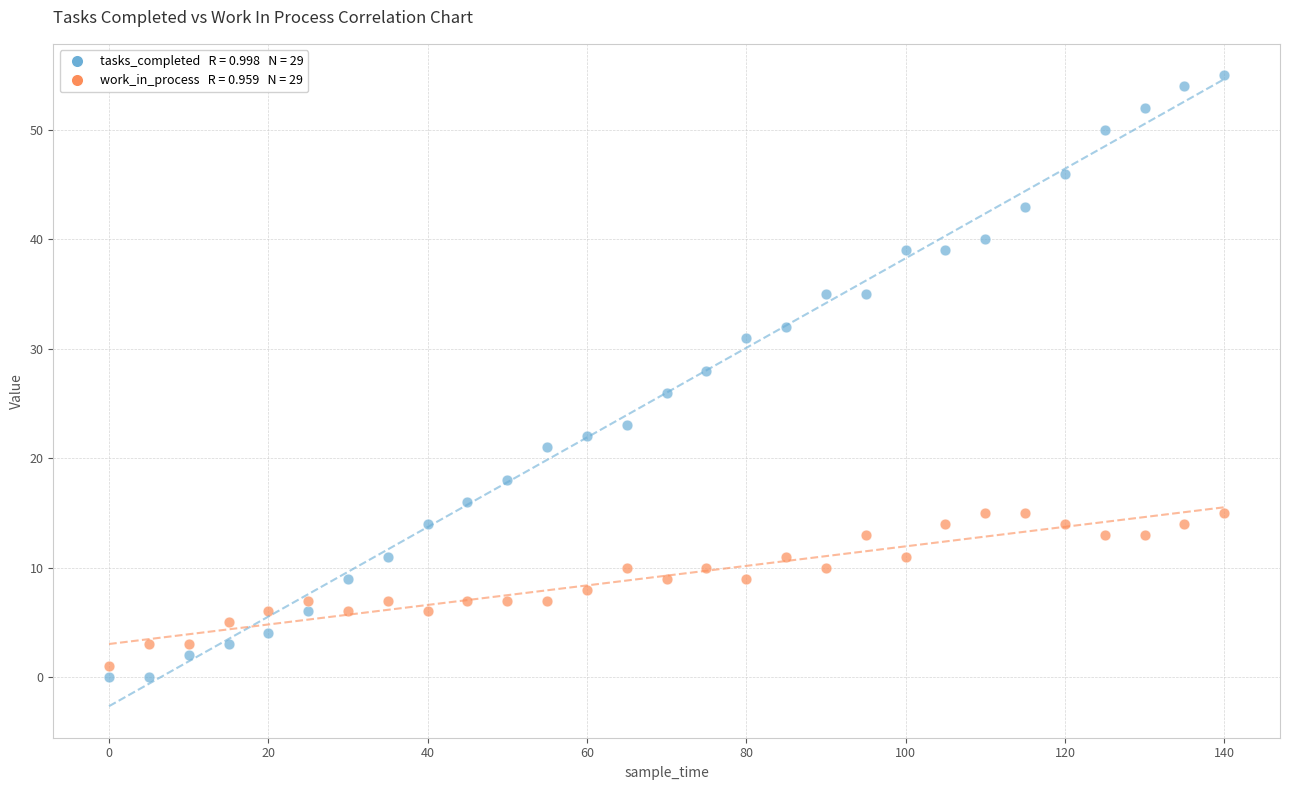

Across all data points, what is the range of Y values (max minus min)?

55